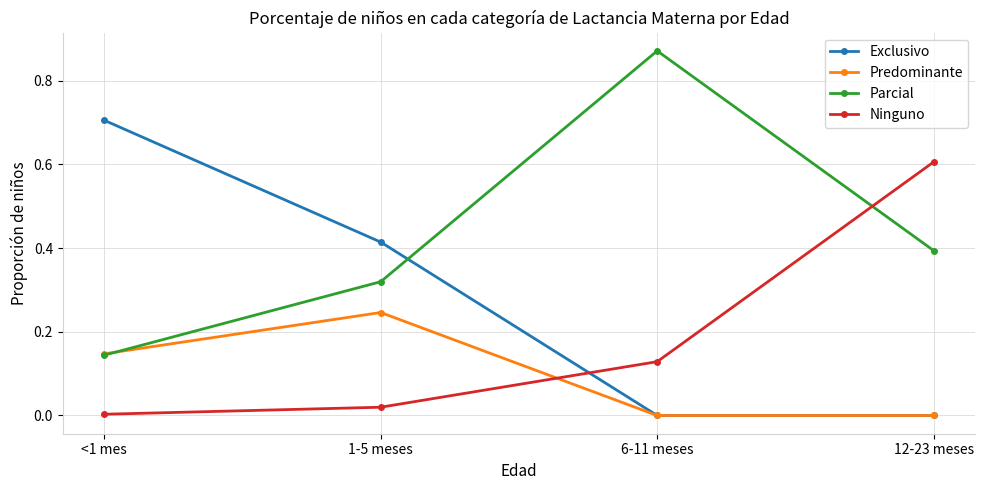

List the labels in order of Ninguno value, smallest first.

<1 mes, 1-5 meses, 6-11 meses, 12-23 meses